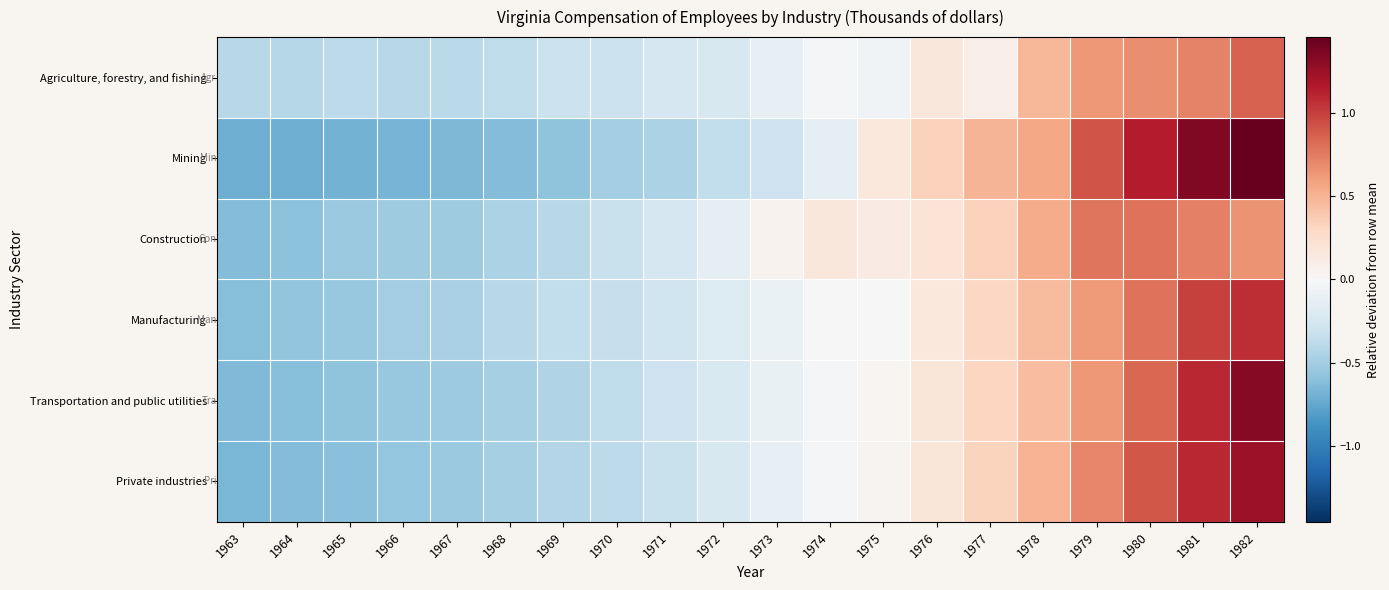

At which category is the sum across all series the highest?

1982